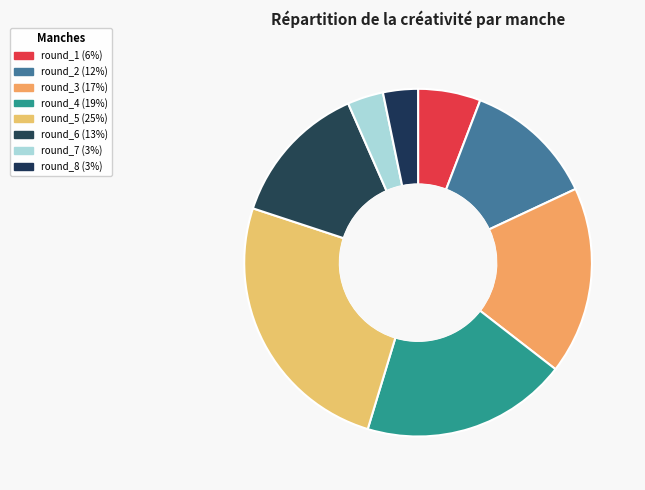

What is the ratio of the value at round_1 to the value at round_6?

0.4